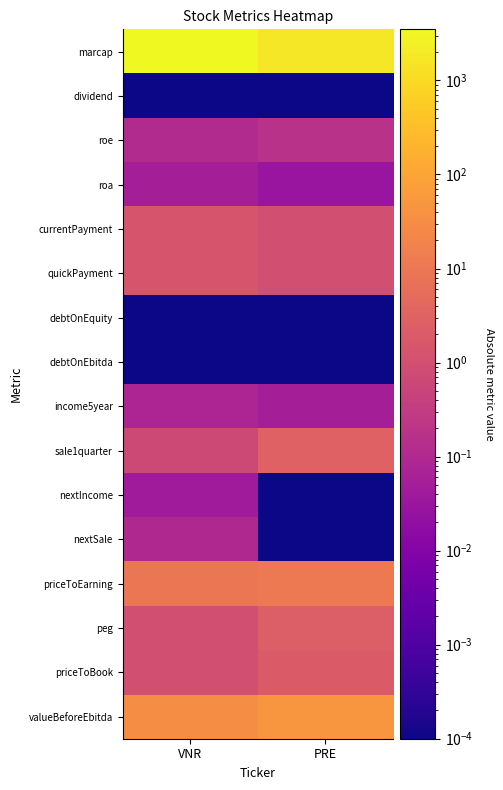

What is the spread (max minus min) of values at PRE?

1764.0